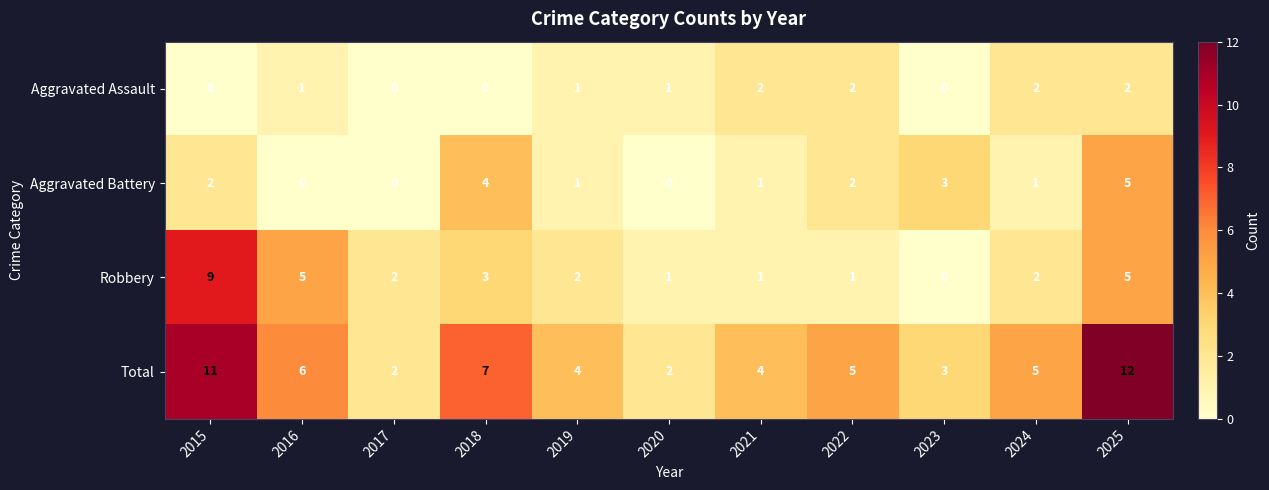

What is the sum of all Robbery values?

31